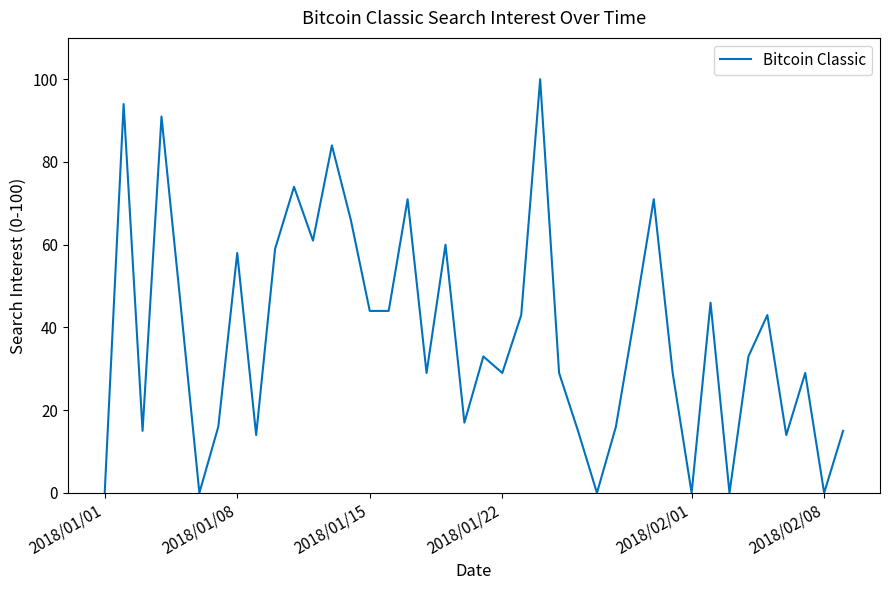

What is the maximum value shown in the chart?

100